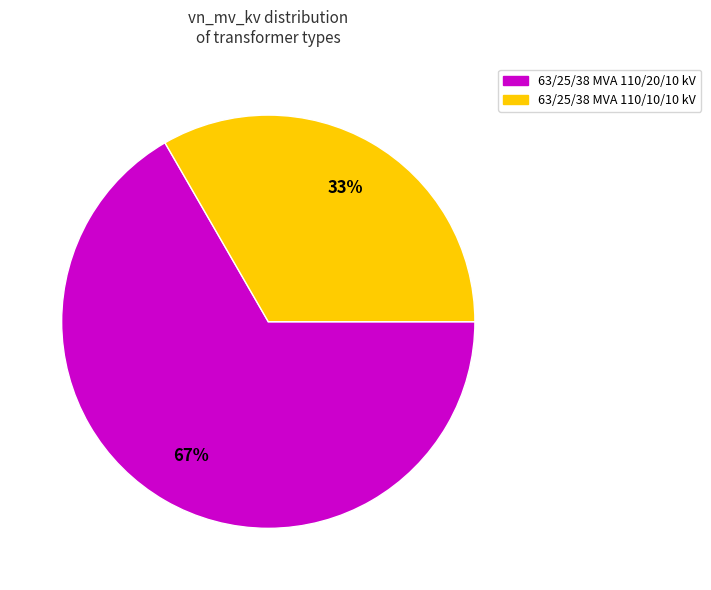

To the nearest percent, what is the combined percentage of 63/25/38 MVA 110/10/10 kV and 63/25/38 MVA 110/20/10 kV?

100%